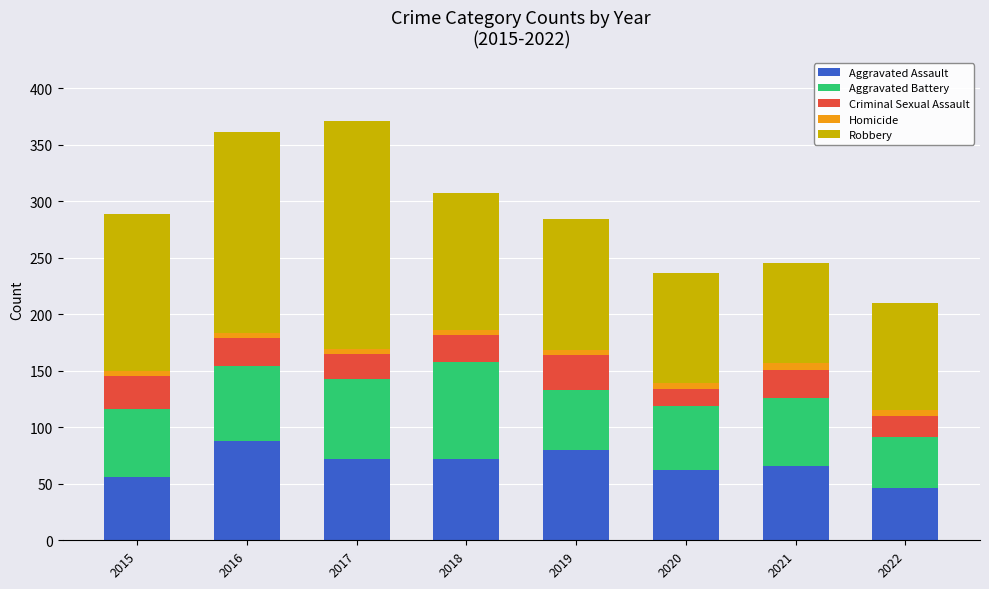

What is the lowest value of the Aggravated Assault series?

46